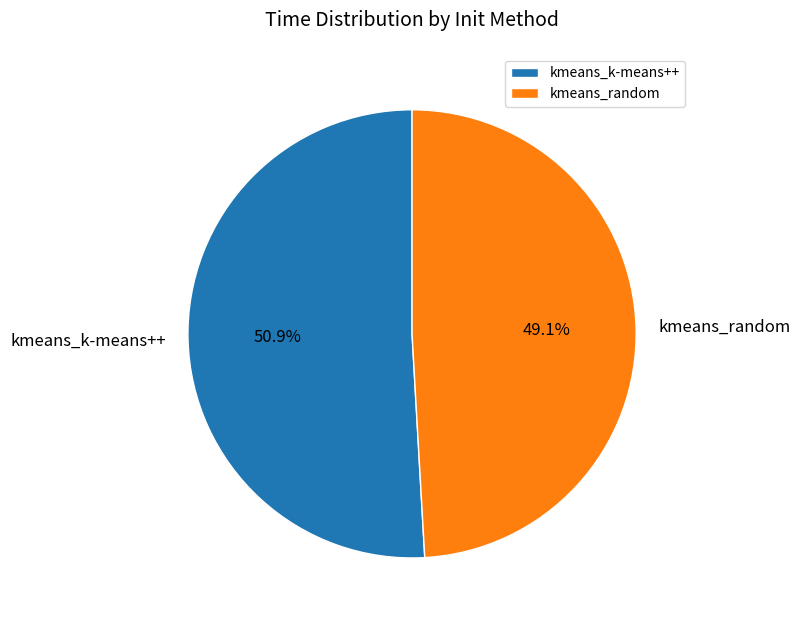

Which has a higher value, kmeans_random or kmeans_k-means++?

kmeans_k-means++